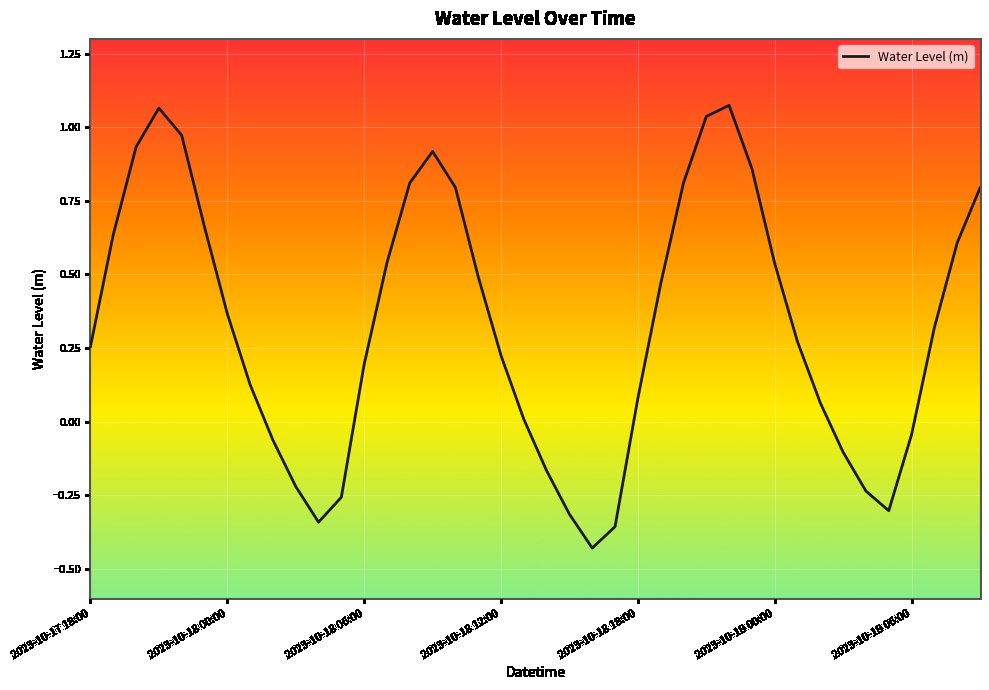

What is the difference between the maximum and minimum values?

1.5